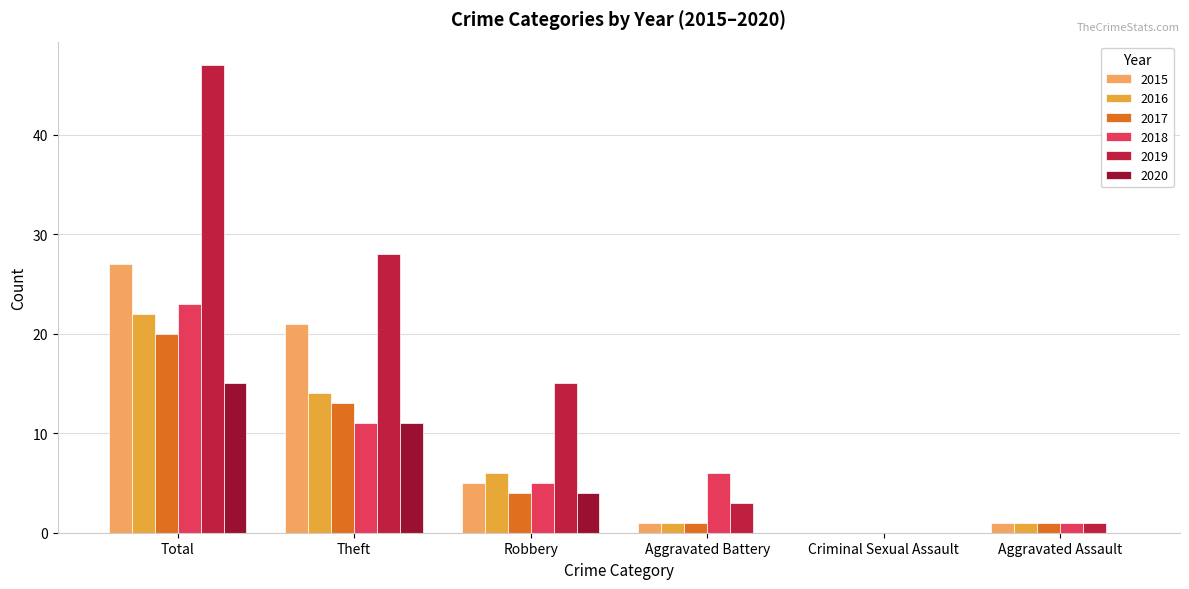

Which series has the largest total across all categories?

2019